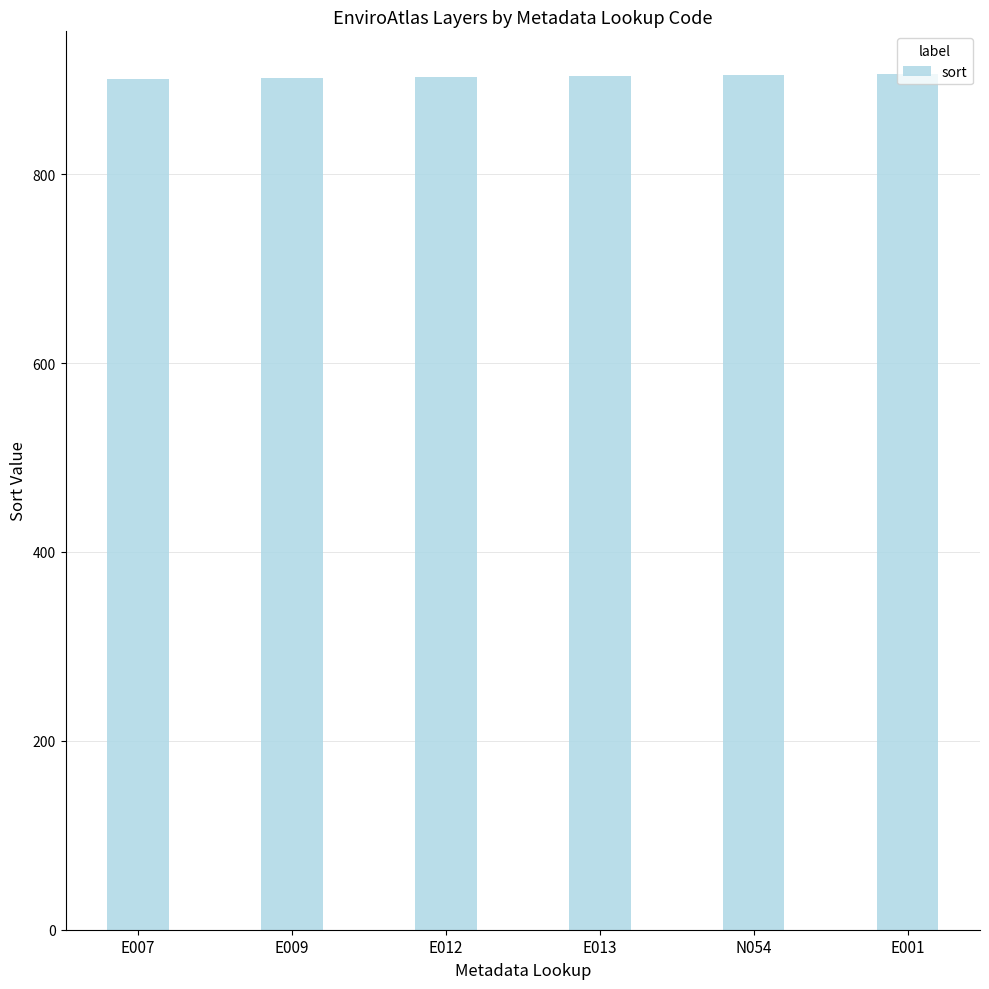

Are the bars grouped side by side (vs. stacked)?

No